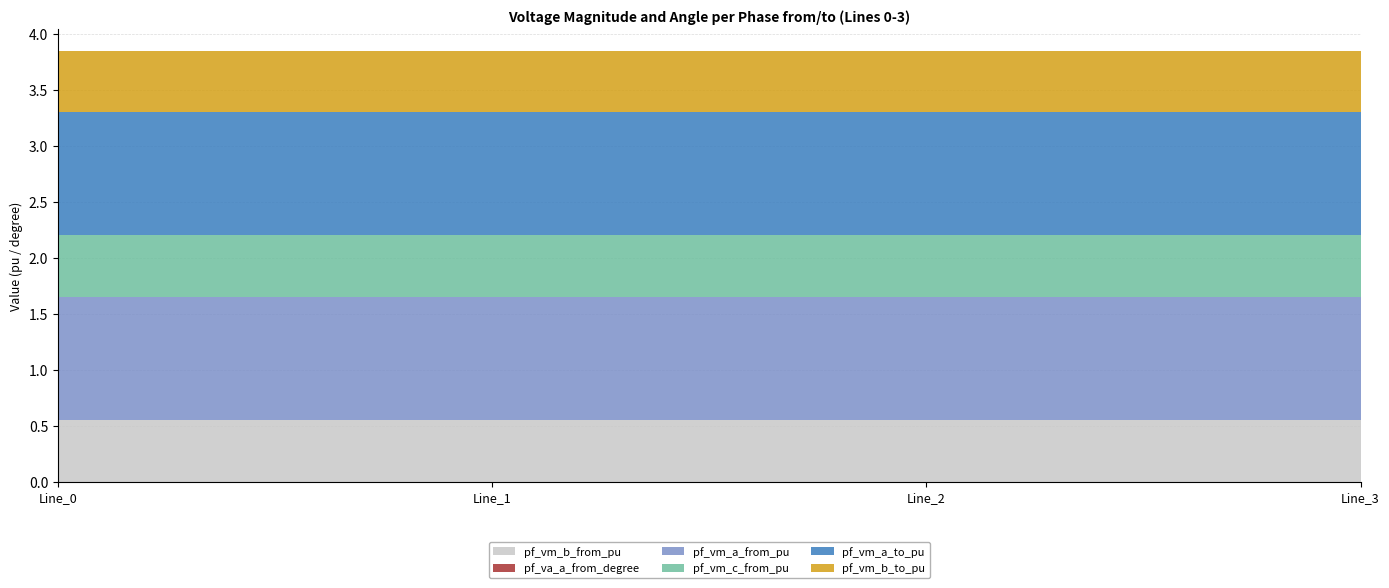

Reading left to right, list all the values displayed in this chart.

pf_vm_b_from_pu: Line_0=0.6	Line_1=0.6	Line_2=0.6	Line_3=0.6
pf_va_a_from_degree: Line_0=0.0	Line_1=0.0	Line_2=0.0	Line_3=0.0
pf_vm_a_from_pu: Line_0=1.1	Line_1=1.1	Line_2=1.1	Line_3=1.1
pf_vm_c_from_pu: Line_0=0.6	Line_1=0.6	Line_2=0.6	Line_3=0.6
pf_vm_a_to_pu: Line_0=1.1	Line_1=1.1	Line_2=1.1	Line_3=1.1
pf_vm_b_to_pu: Line_0=0.6	Line_1=0.6	Line_2=0.6	Line_3=0.6